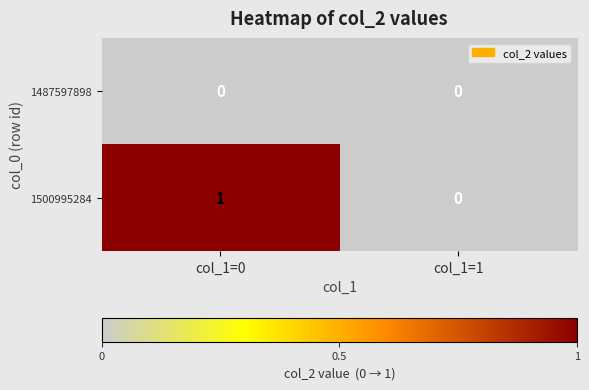

List the series in order of their overall mean, lowest first.

1487597898, 1500995284